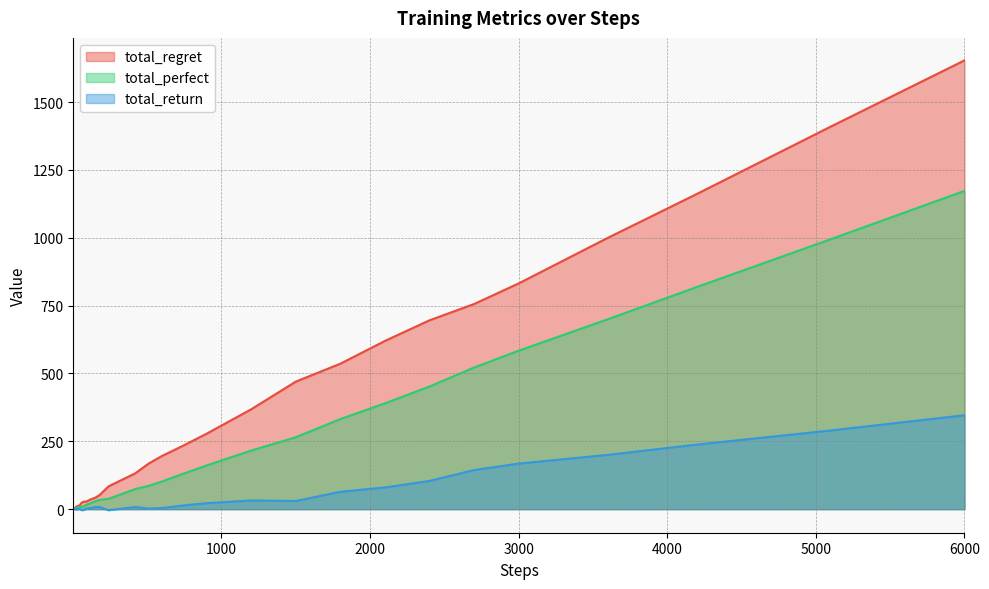

At which label does total_perfect reach its peak?

6000